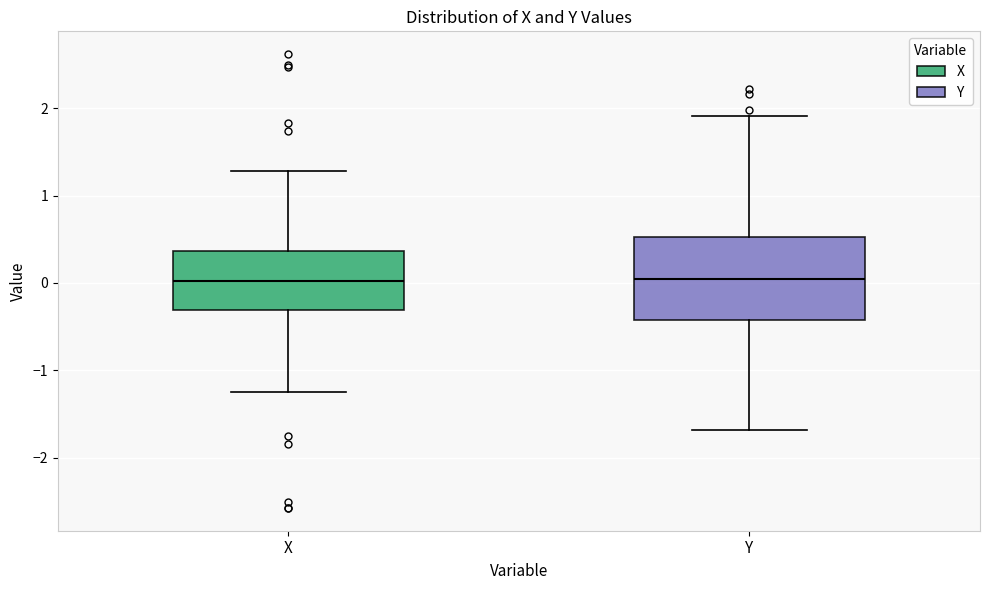

Reading left to right, transcribe this box plot: for each box, give where its median line is, the range the box spans, and where its two whiskers end, as read against the y-axis. The values are not printed on the chart, so give them approximately, as read against the axis.

X: median 0.0, box -0.3 to 0.4, whiskers -1.2 to 1.3
Y: median 0.0, box -0.4 to 0.5, whiskers -1.7 to 1.9